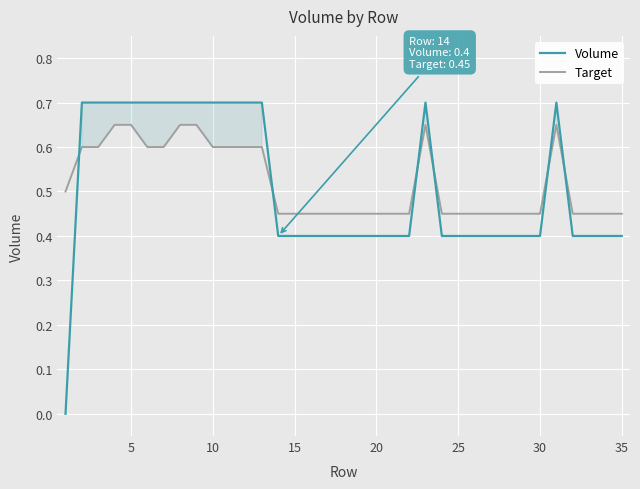

What is the sum of all Volume values?

17.8